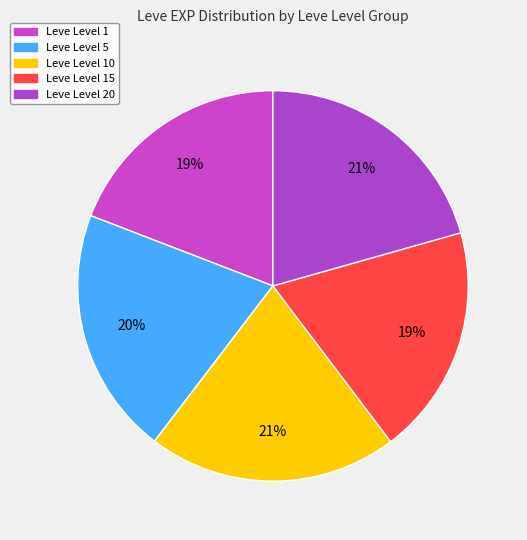

Count the number of slices in the pie.

5